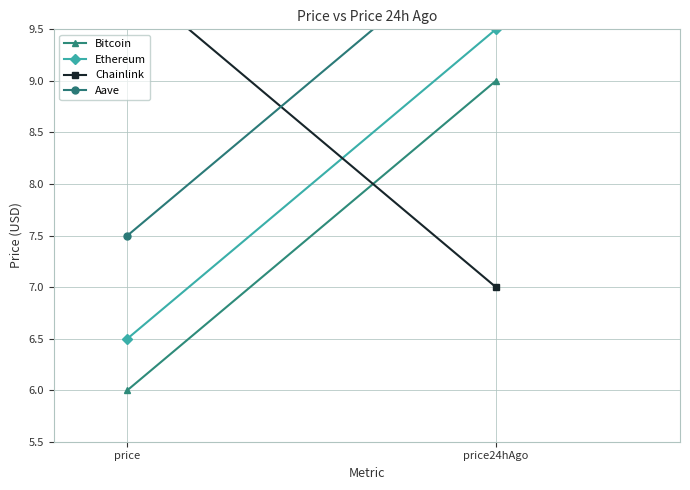

How many values in the Chainlink series are below 9?

1